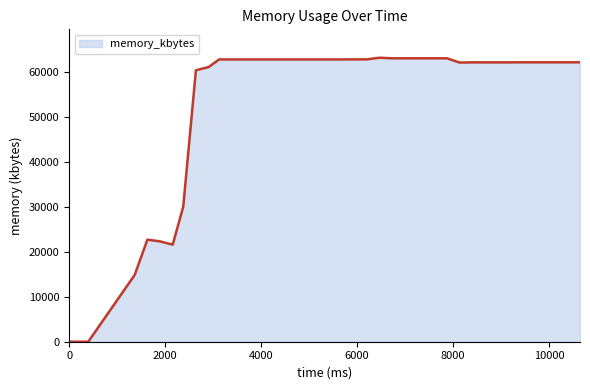

What is the maximum value shown in the chart?

63264